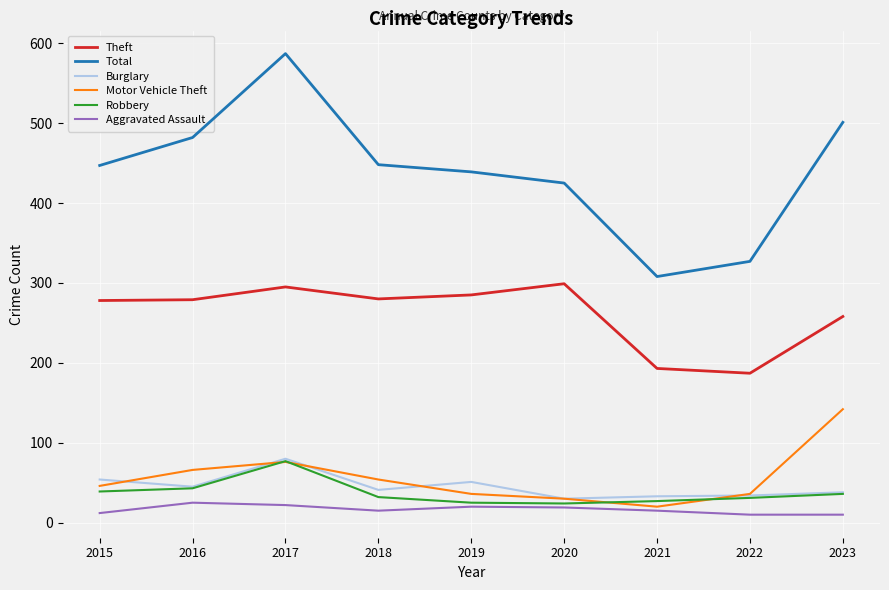

What is the highest value of the Total series?

587